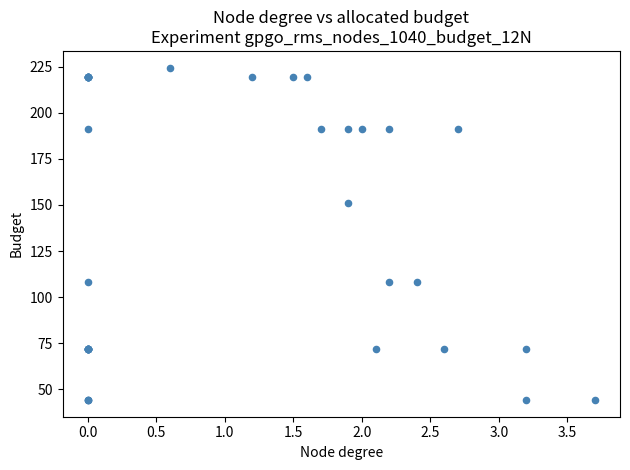

What Y value in the scatter plot is closest to 134?

150.9